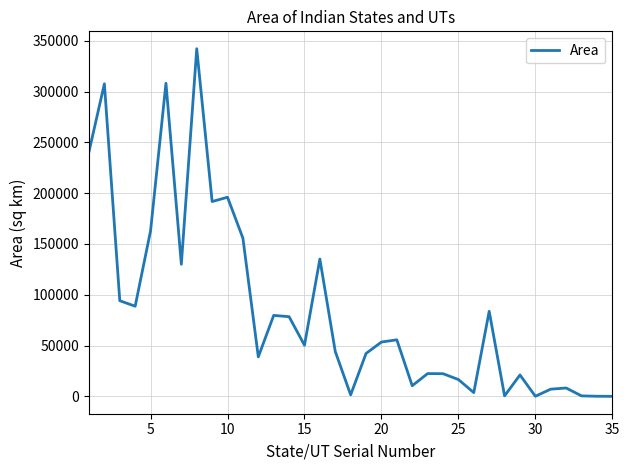

What is the greatest value displayed?

342239